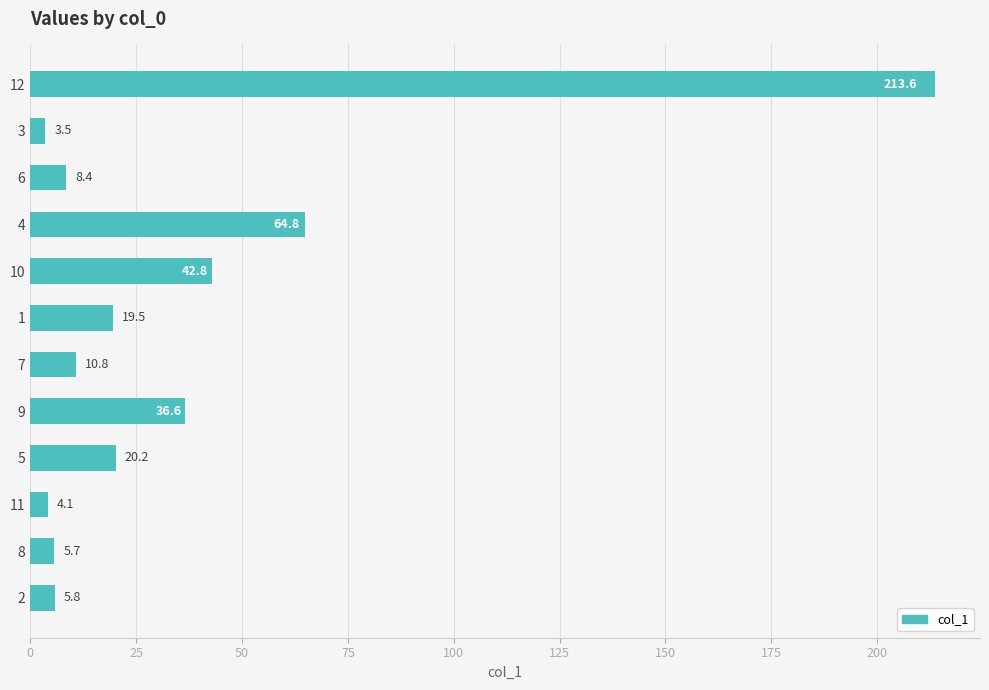

List the labels in order of value, largest first.

12, 4, 10, 9, 5, 1, 7, 6, 2, 8, 11, 3